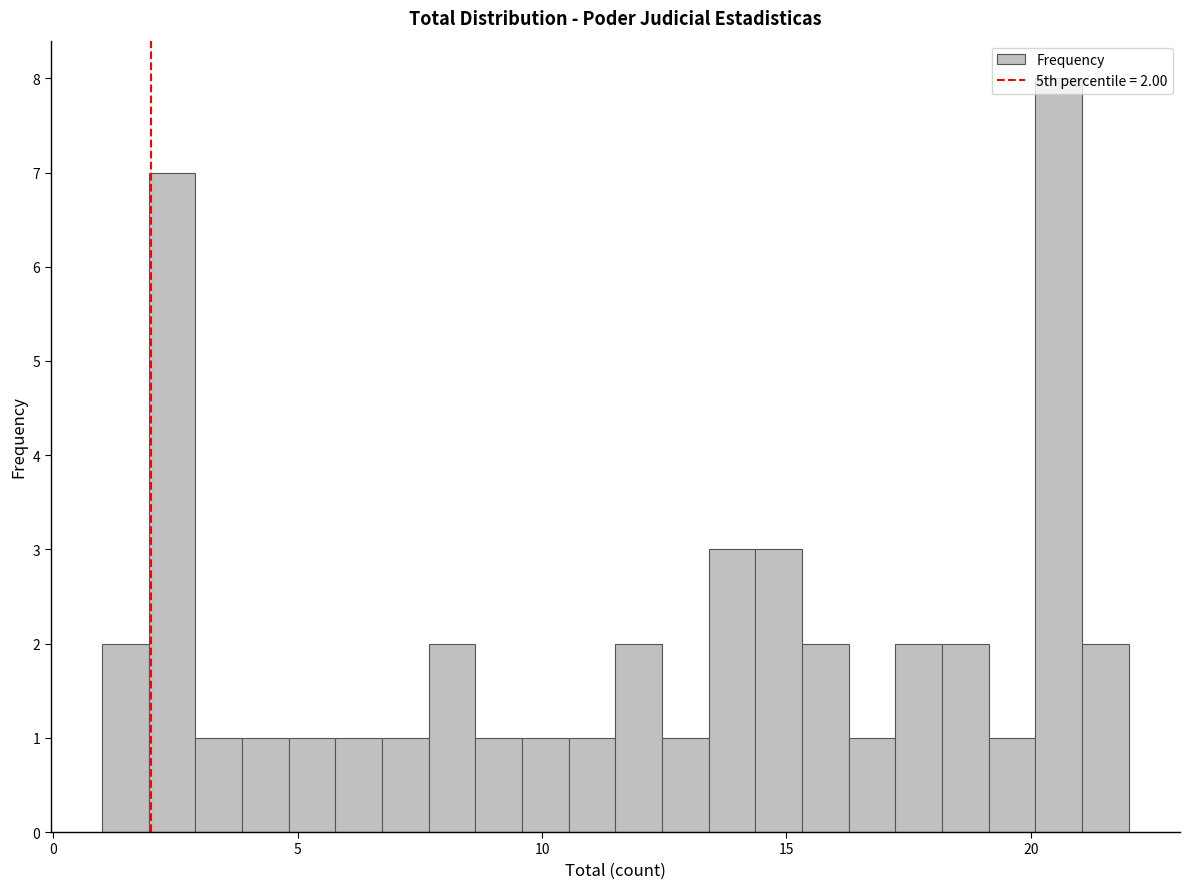

Around what value on the x-axis is the tallest bar? Give the approximate position of its centre, as read against the axis.

20.5